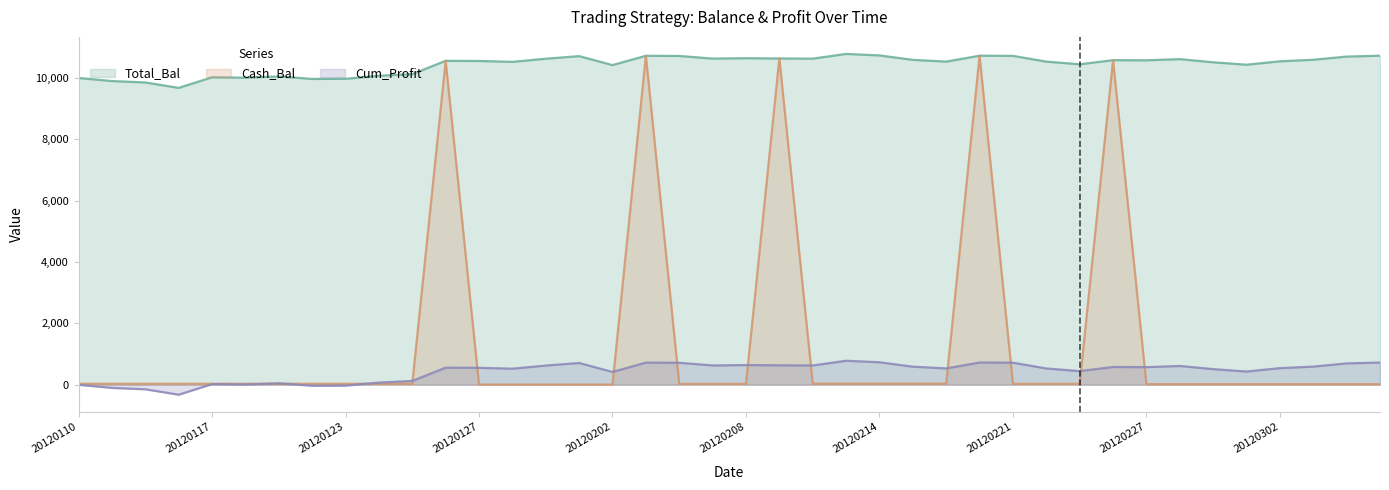

What value does the Total_Bal series have at 20120216?

10529.5